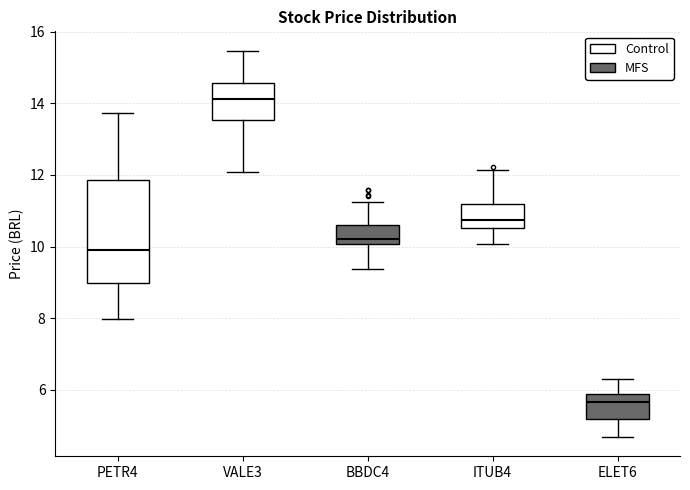

Reading left to right, transcribe this box plot: for each box, give where its median line is, the range the box spans, and where its two whiskers end, as read against the y-axis. The values are not printed on the chart, so give them approximately, as read against the axis.

PETR4: median 9.8, box 9.0 to 11.8, whiskers 8.0 to 13.8
VALE3: median 14.2, box 13.6 to 14.6, whiskers 12.0 to 15.4
BBDC4: median 10.2, box 10.0 to 10.6, whiskers 9.4 to 11.2
ITUB4: median 10.8, box 10.6 to 11.2, whiskers 10.0 to 12.2
ELET6: median 5.6, box 5.2 to 5.8, whiskers 4.6 to 6.2